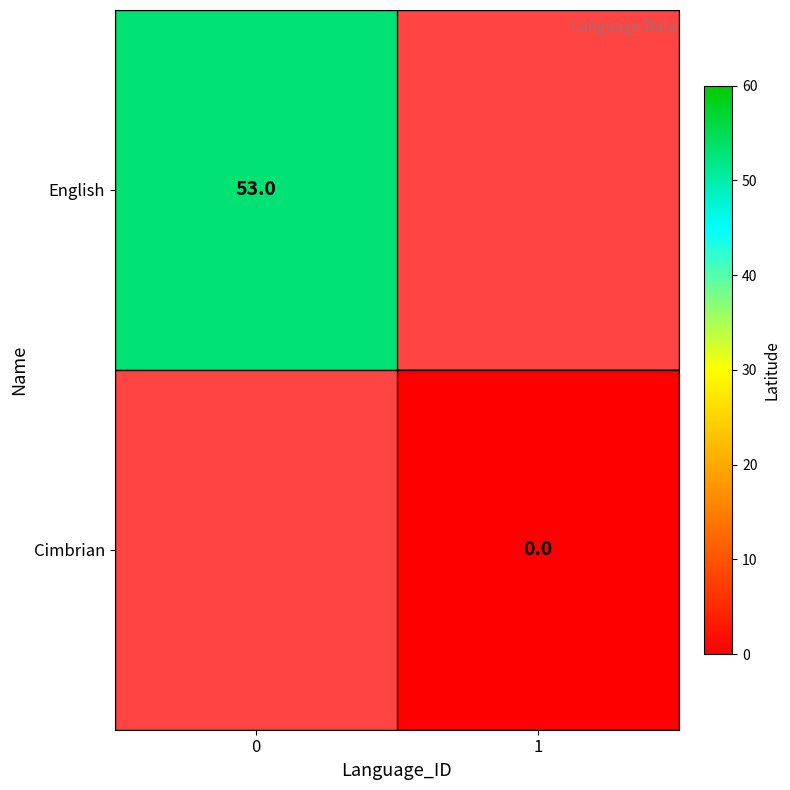

At how many categories does at least one series exceed 23?

1